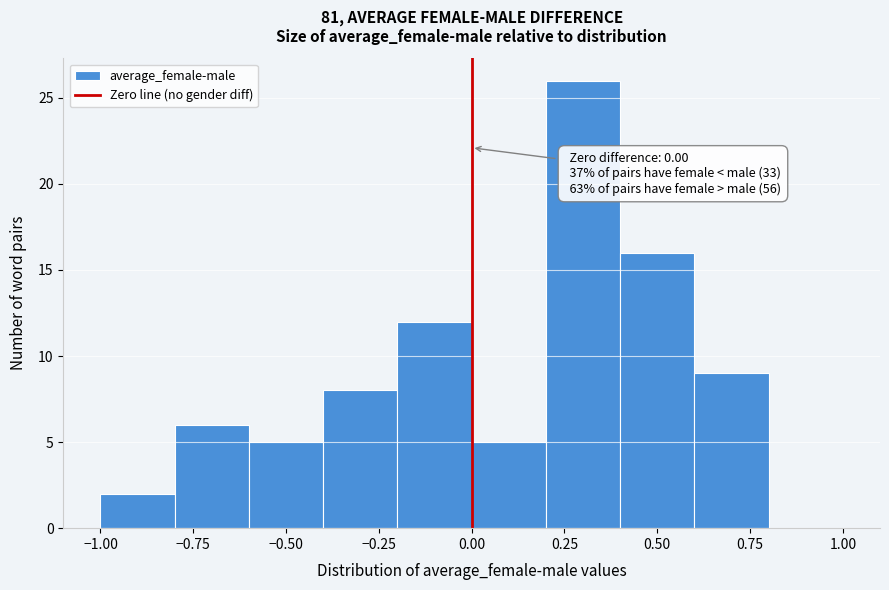

Over which range of the x-axis is the bar tallest?

0.2 to 0.4